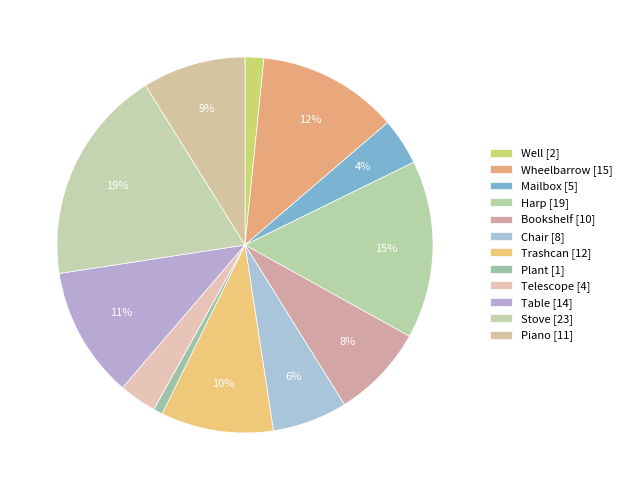

What is the largest slice in the pie chart?

Stove